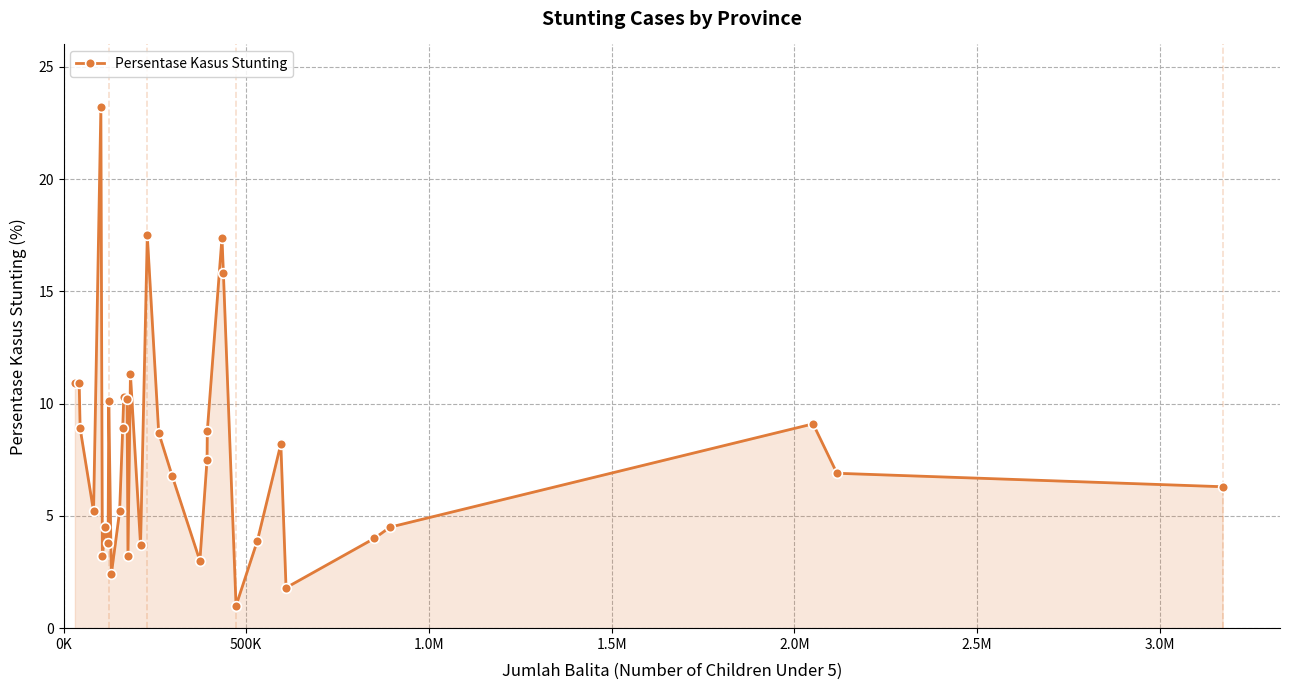

What is the sum of all values?

267.1